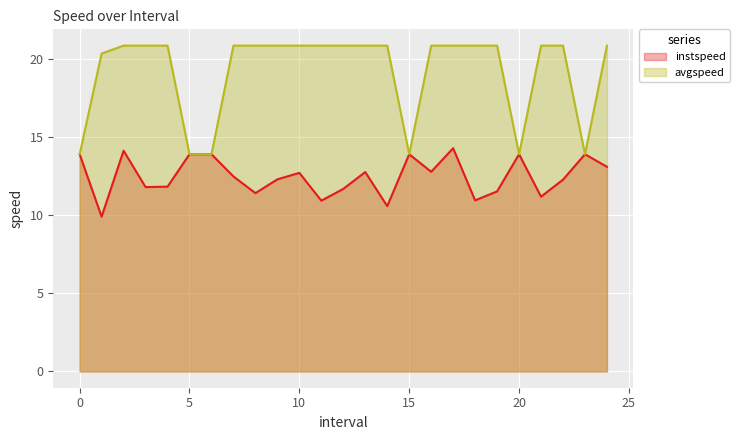

Reading left to right, list all the values displayed in this chart.

instspeed: 0=13.9	1.0=9.9	2.0=14.1	3.0=11.8	4.0=11.8	5=13.9	6=13.9	7.0=12.5	8.0=11.4	9.0=12.3	10.0=12.7	11.0=10.9	12.0=11.7	13.0=12.8	14.0=10.6	15=13.9	16.0=12.8	17.0=14.3	18.0=10.9	19.0=11.5	20=13.9	21.0=11.2	22.0=12.3	23=13.9	24.0=13.1
avgspeed: 0=13.9	1.0=20.3	2.0=20.8	3.0=20.8	4.0=20.8	5=13.9	6=13.9	7.0=20.8	8.0=20.8	9.0=20.8	10.0=20.8	11.0=20.8	12.0=20.8	13.0=20.8	14.0=20.8	15=13.9	16.0=20.8	17.0=20.8	18.0=20.8	19.0=20.8	20=13.9	21.0=20.8	22.0=20.8	23=13.9	24.0=20.8